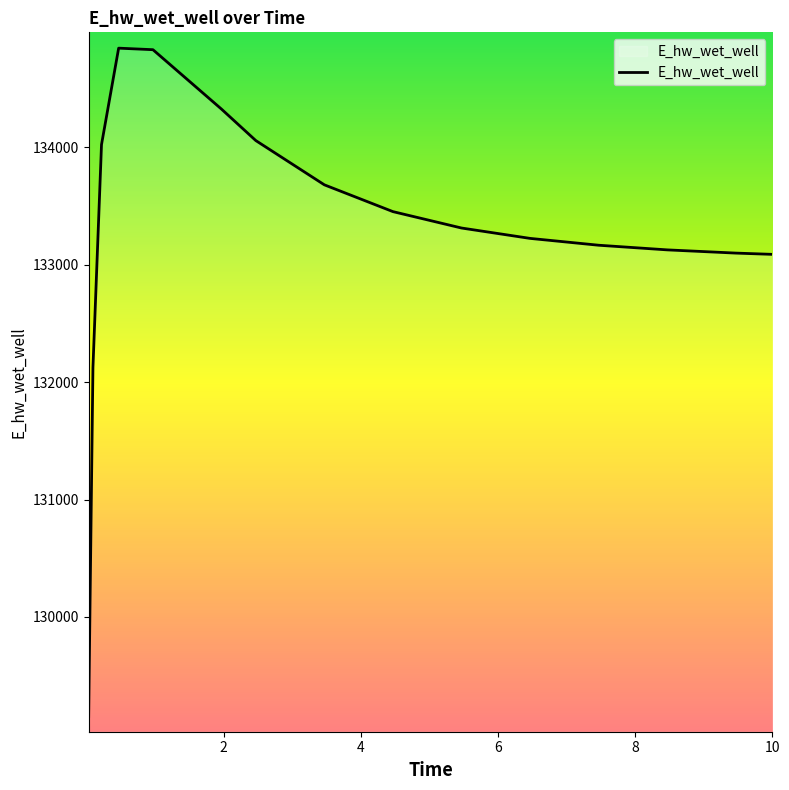

What is the average value?

133301.2